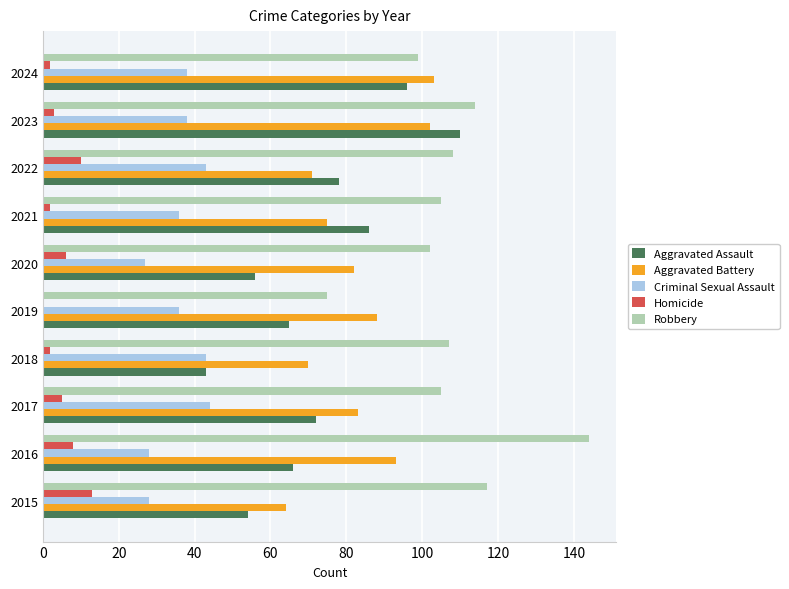

True or false: Aggravated Assault has a value of 87 at 2015.

False